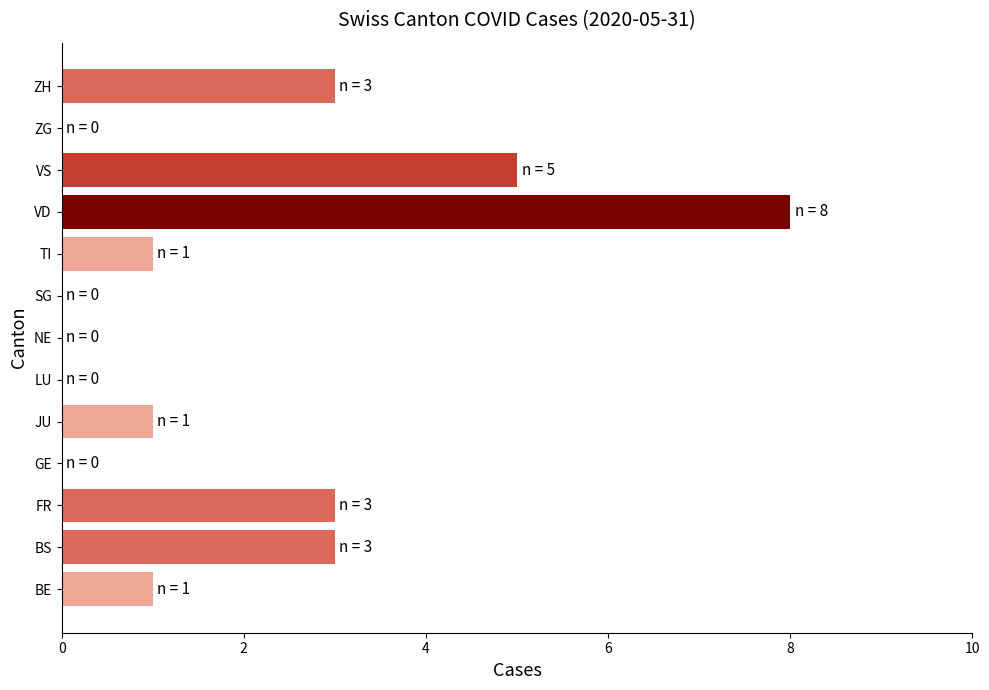

What is the greatest value displayed?

8